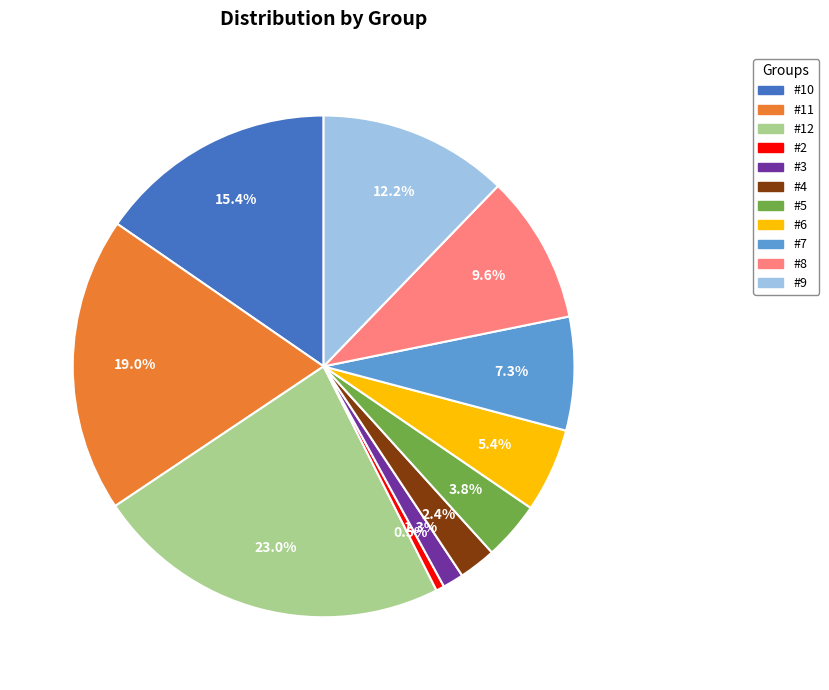

True or false: #11 accounts for 30% of the total.

False